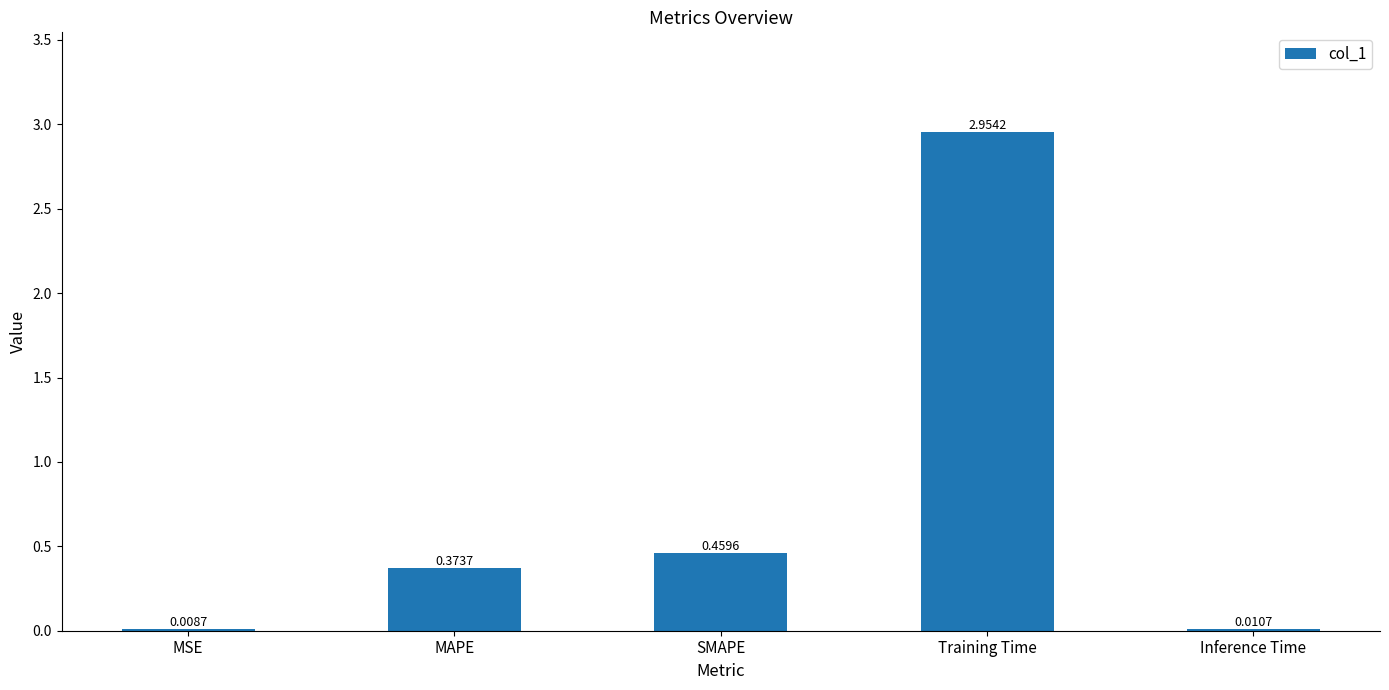

What is the change in value from MAPE to SMAPE?

+0.1